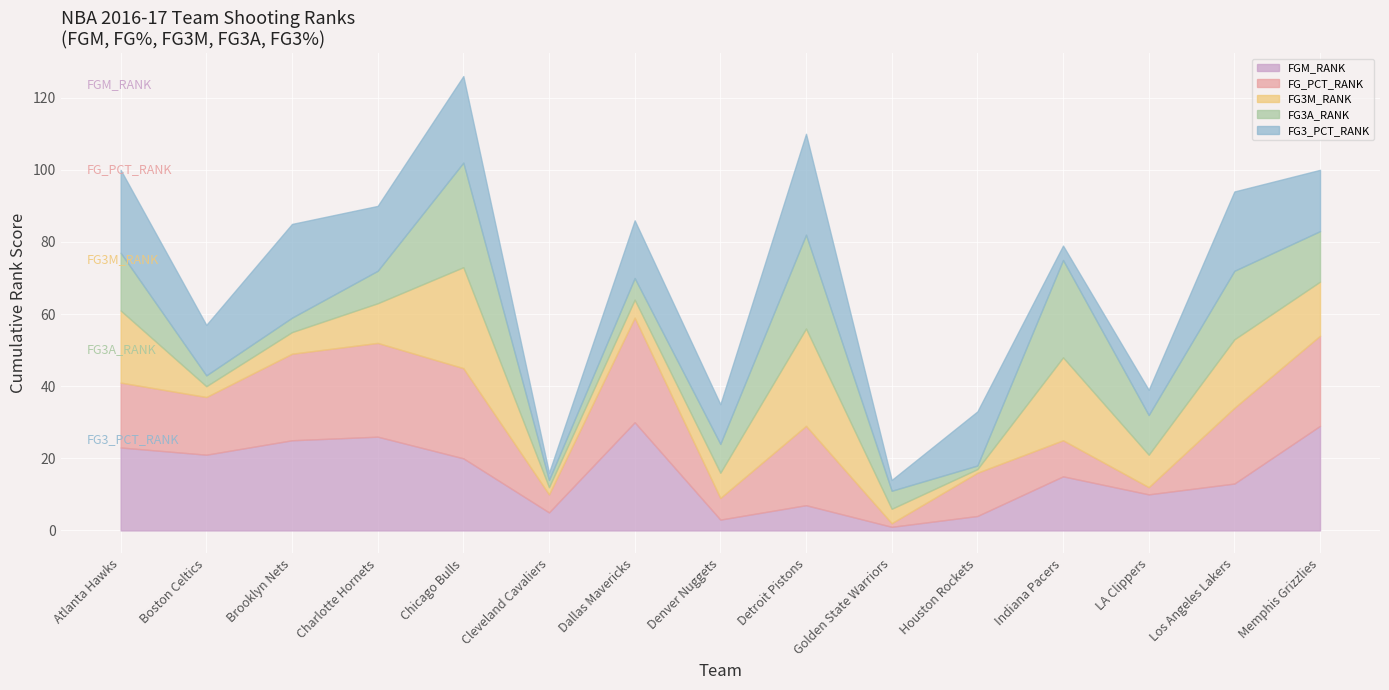

How many interior local peaks does the FG3A_RANK series have?

4